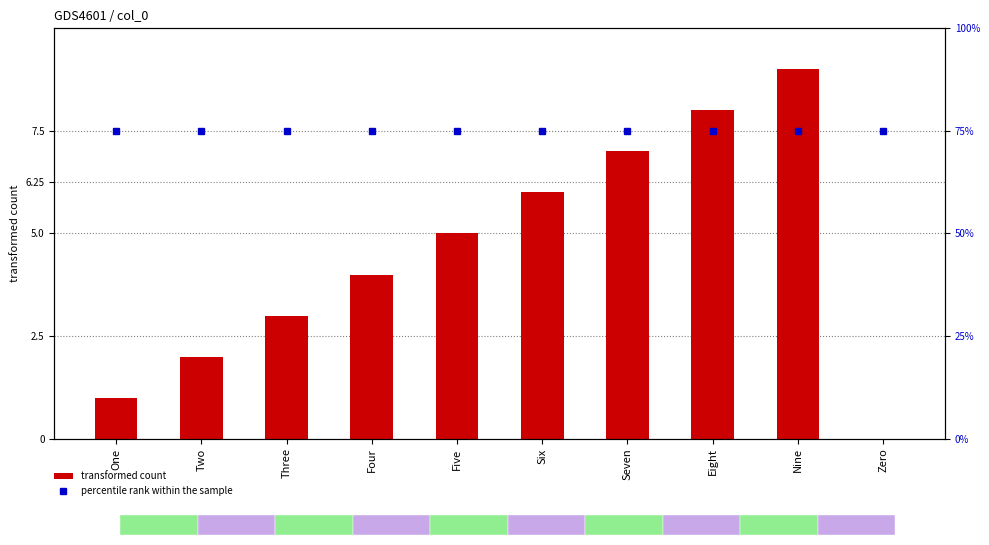

Rank the categories by percentile rank within the sample value from lowest to highest.

One, Two, Three, Four, Five, Six, Seven, Eight, Nine, Zero